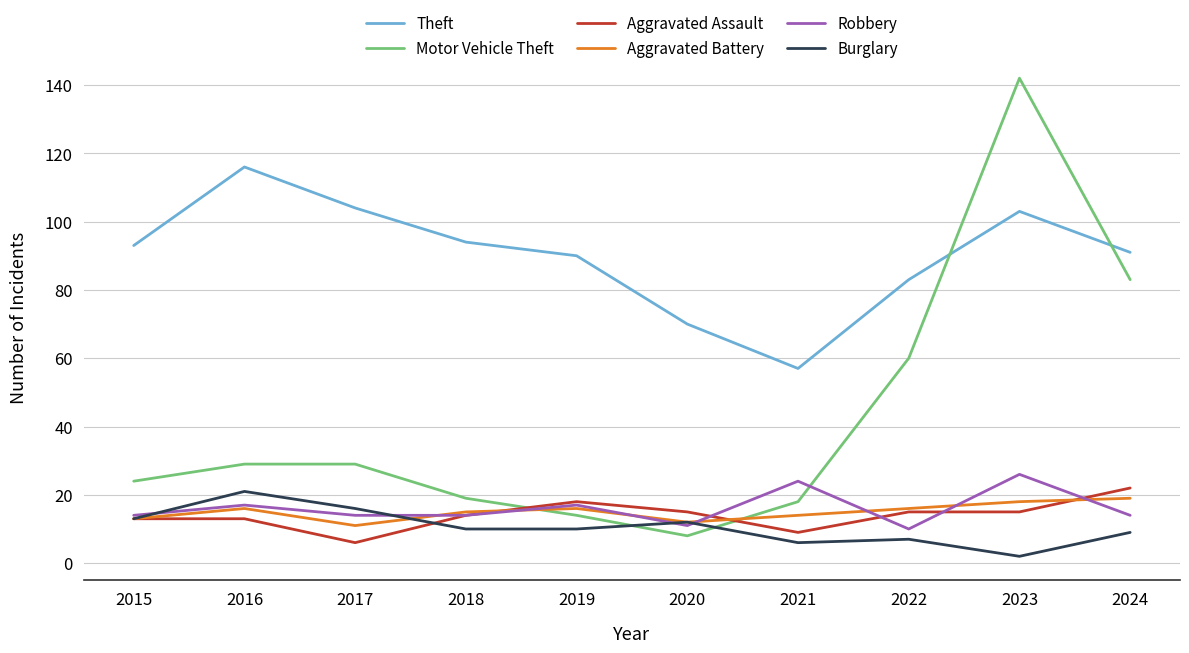

True or false: Motor Vehicle Theft and Aggravated Assault intersect in this chart.

True